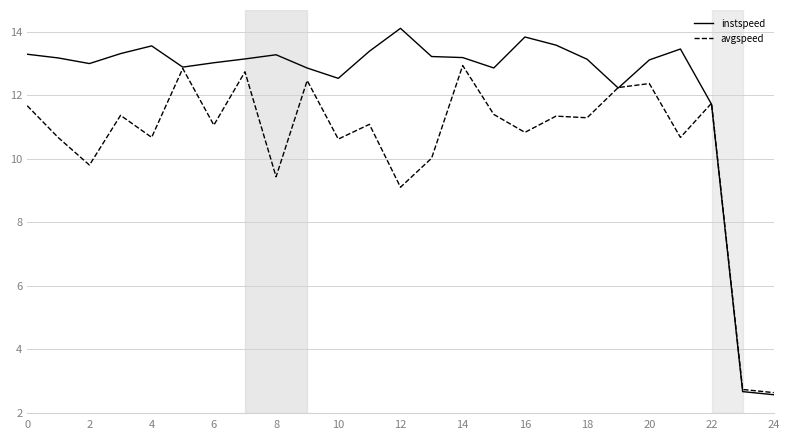

List the series in order of their peak value, highest first.

instspeed, avgspeed